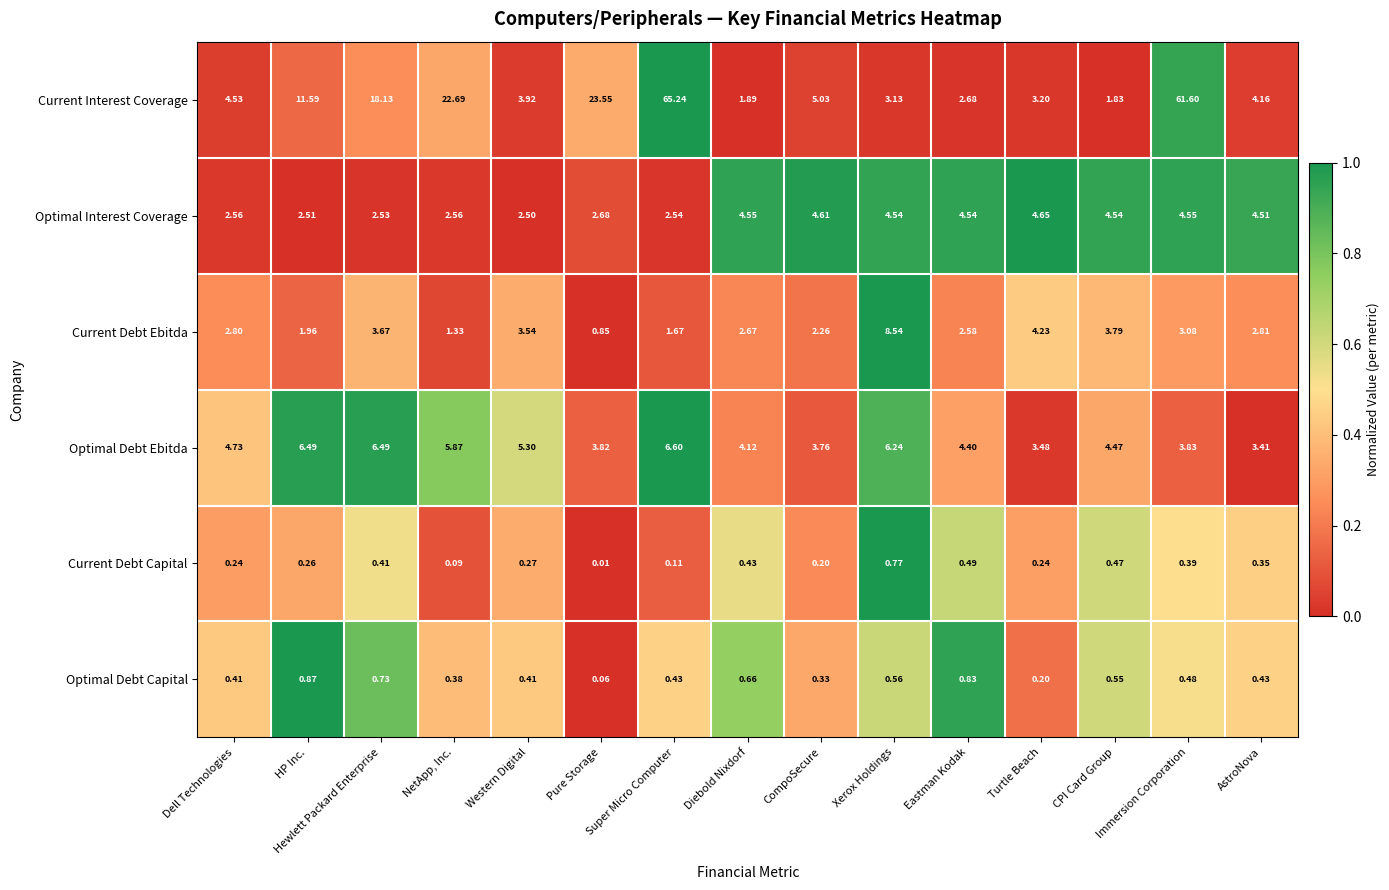

At HP Inc., list the series in order from largest to smallest.

Current Interest Coverage, Optimal Debt Ebitda, Optimal Interest Coverage, Current Debt Ebitda, Optimal Debt Capital, Current Debt Capital